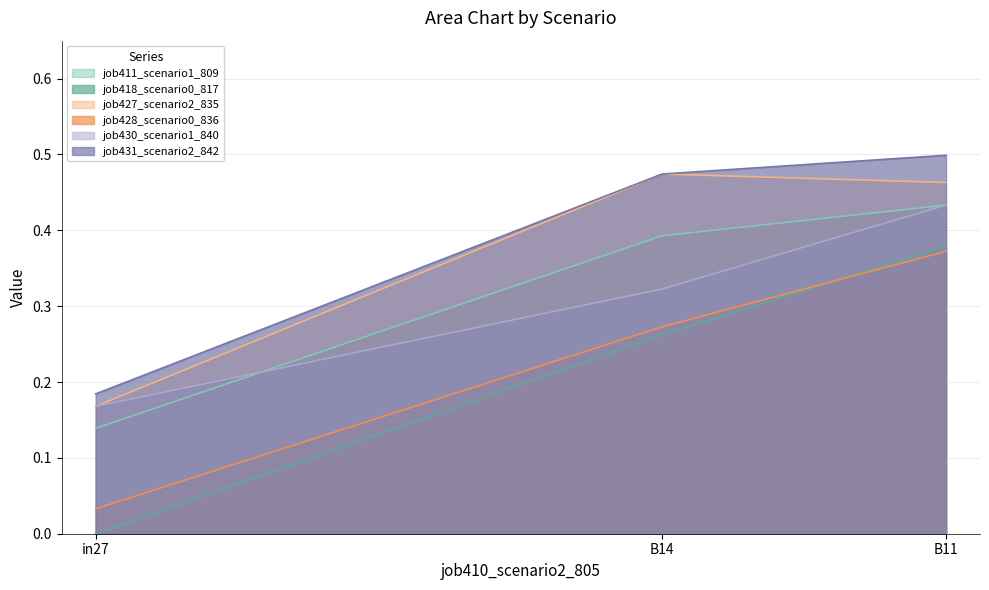

Reading left to right, list all the values displayed in this chart.

job411_scenario1_809: in27=0.1	B14=0.4	B11=0.4
job418_scenario0_817: in27=0.0	B14=0.3	B11=0.4
job427_scenario2_835: in27=0.2	B14=0.5	B11=0.5
job428_scenario0_836: in27=0.0	B14=0.3	B11=0.4
job430_scenario1_840: in27=0.2	B14=0.3	B11=0.4
job431_scenario2_842: in27=0.2	B14=0.5	B11=0.5